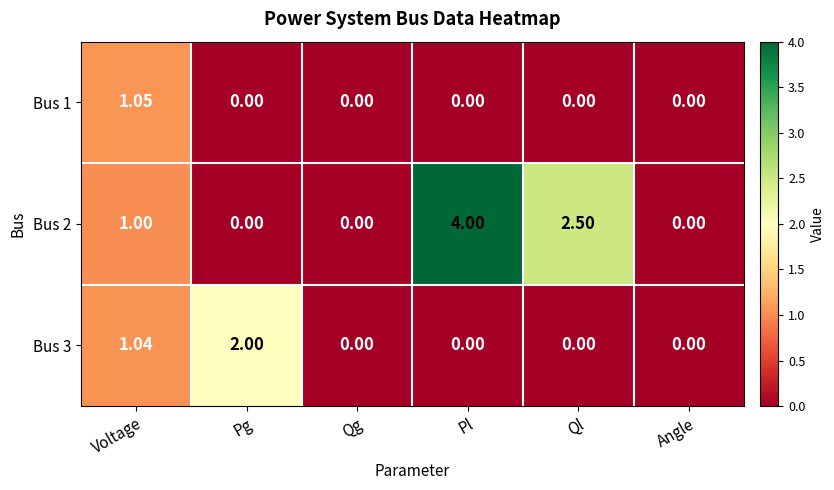

At which label is Bus 3 closest to 1?

Voltage